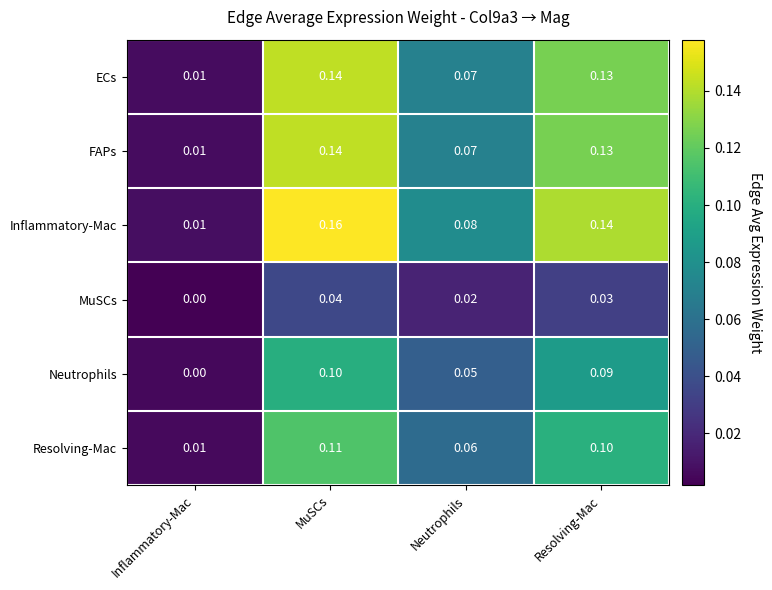

Which category has the lowest value across all series?

Inflammatory-Mac